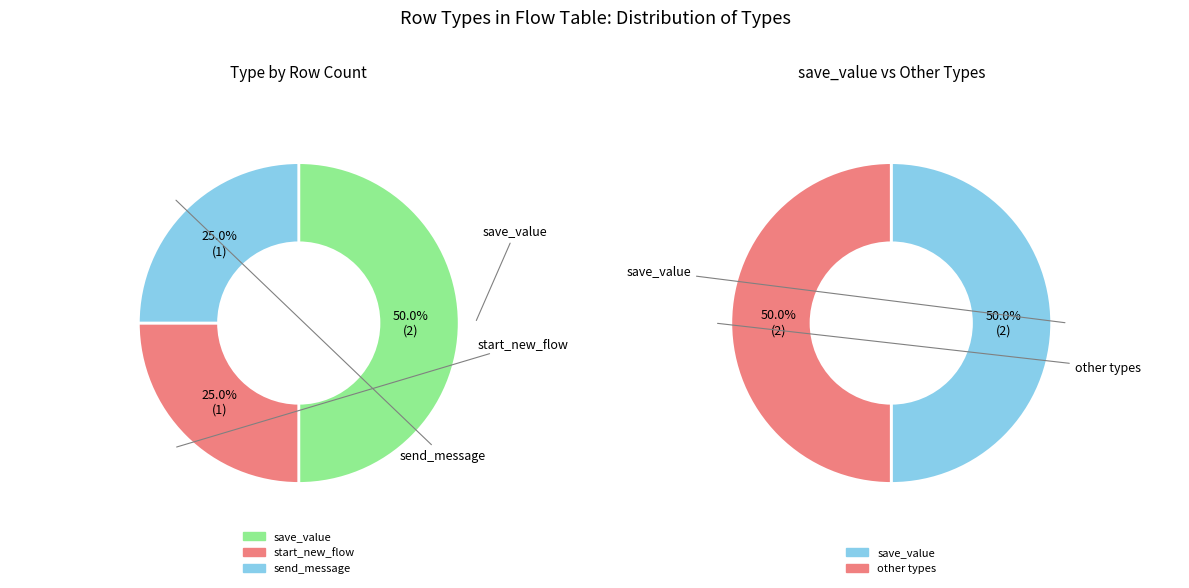

How much of the chart is everything except send_message?

75.0%